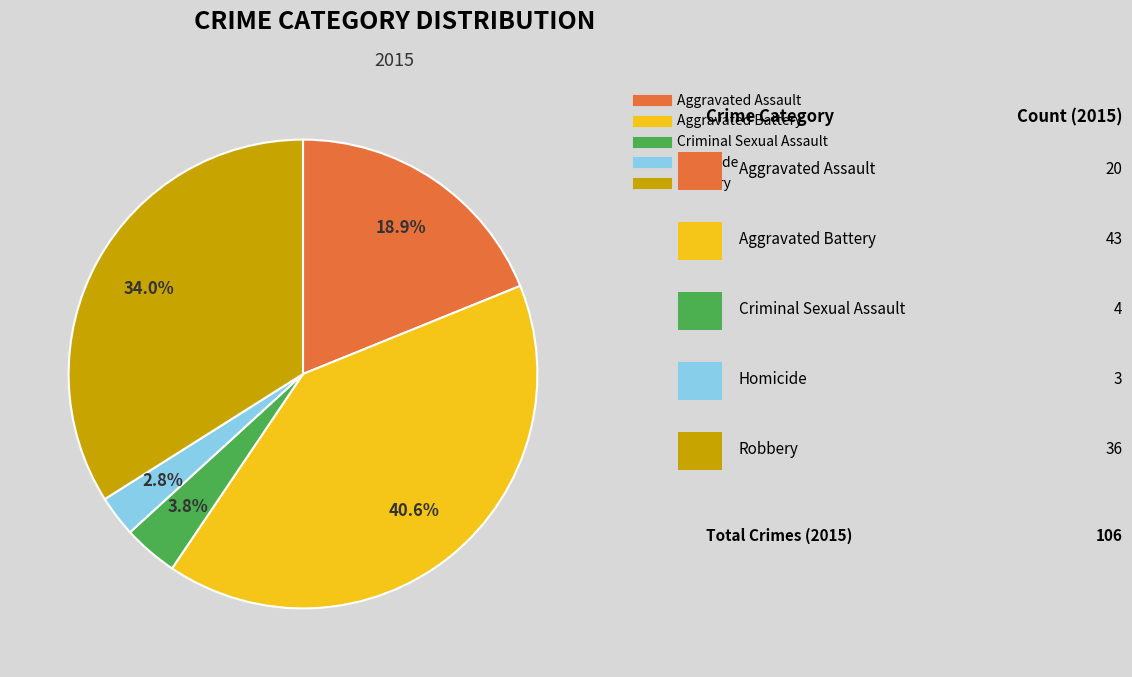

What is the ratio of the value at Criminal Sexual Assault to the value at Aggravated Assault?

0.2